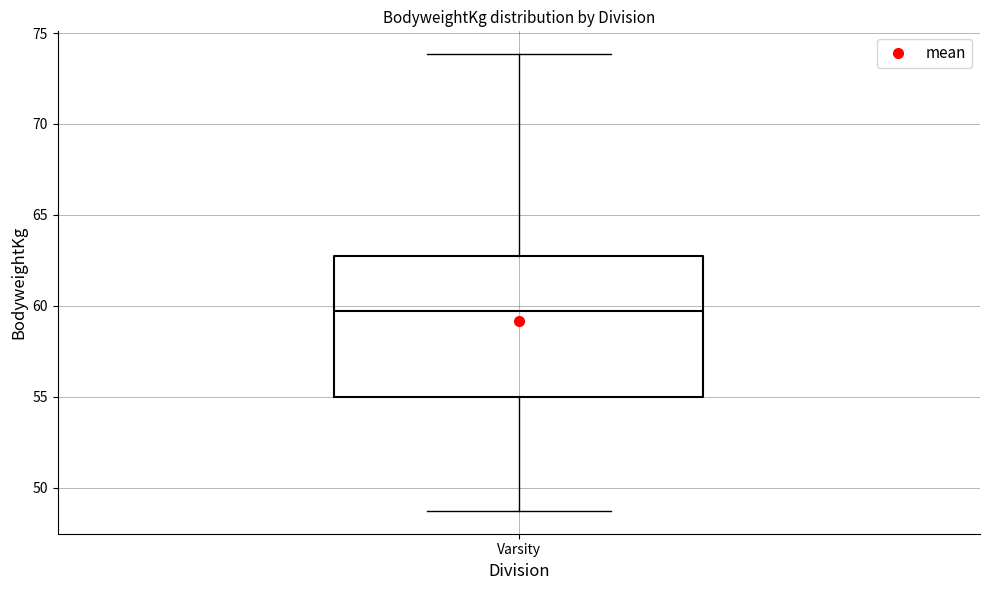

Read this box plot against the y-axis: the position of the median line, the range covered by the box, and the ends of both whiskers. The values are not printed on the chart, so give them approximately, as read against the axis.

median 59.5, box 55.0 to 62.5, whiskers 48.5 to 74.0